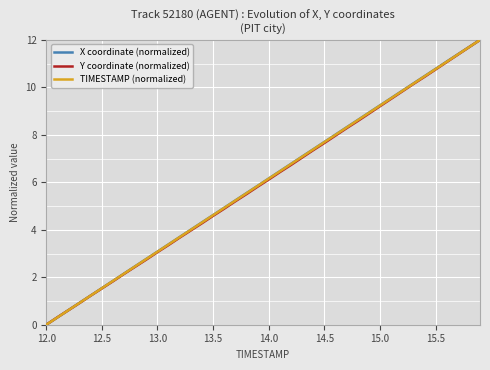

True or false: Y coordinate (normalized) has more than 0 interior local peaks.

False